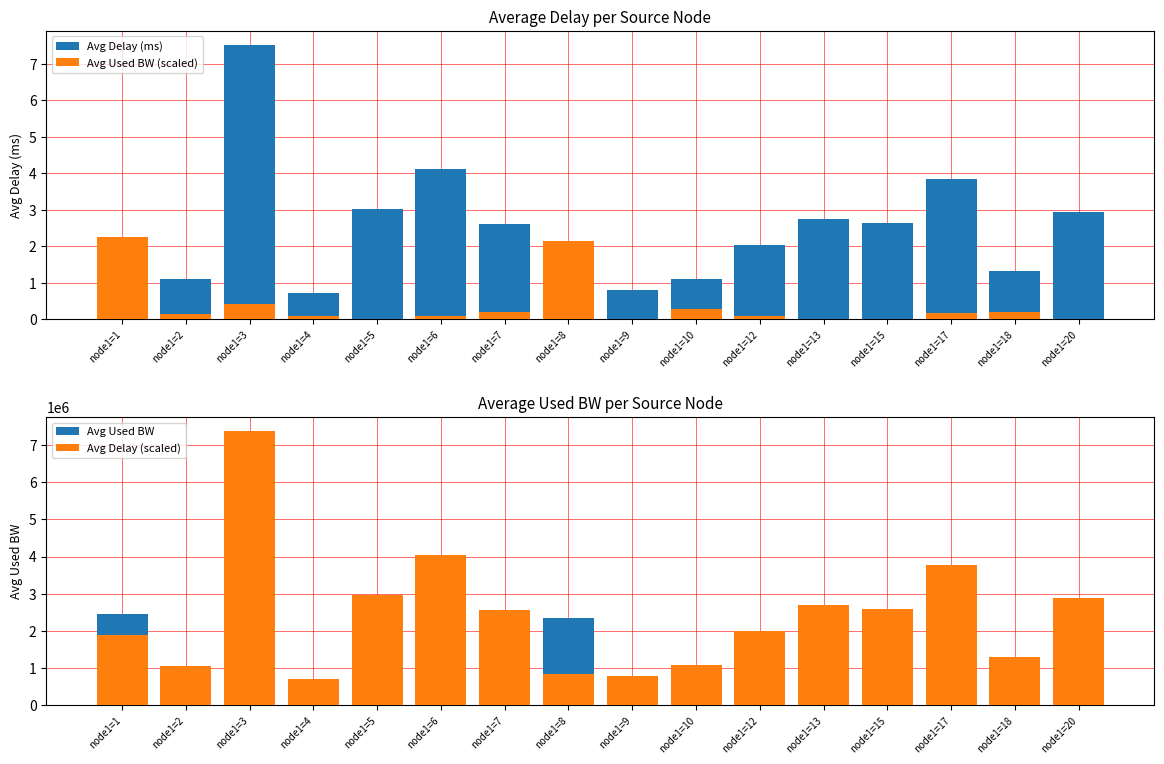

How many bars are there in each group?

4